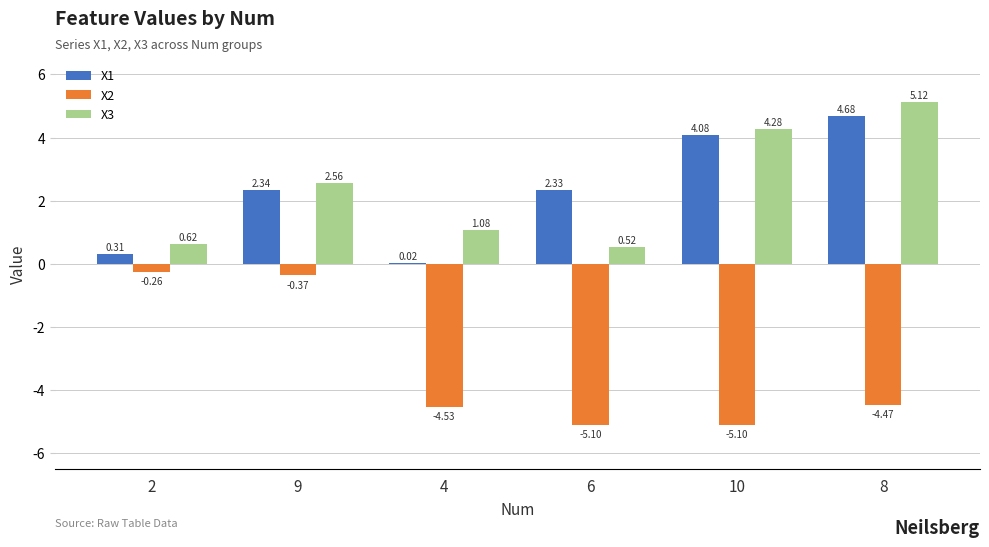

At which category is the sum across all series the highest?

8